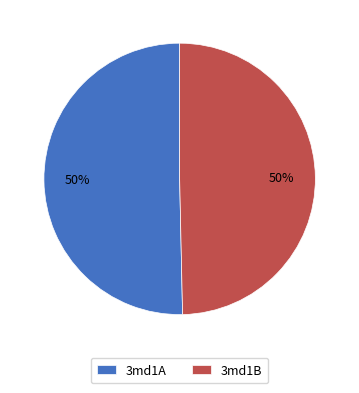

Is it true that 3md1A is 50% of the pie?

True